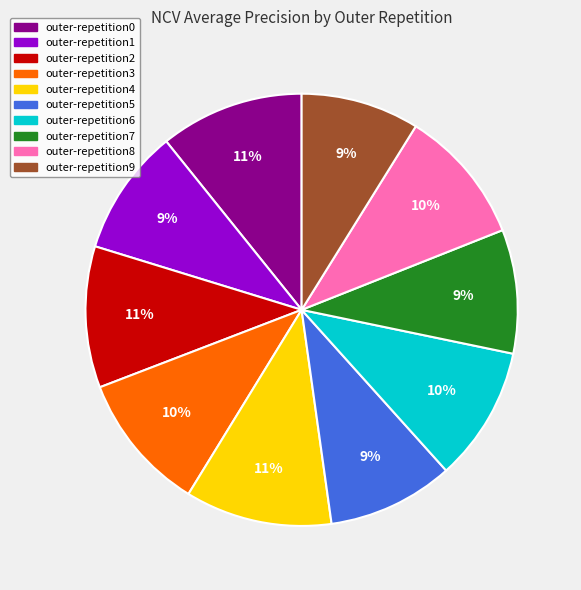

Does outer-repetition0 account for over 50% of the chart?

No